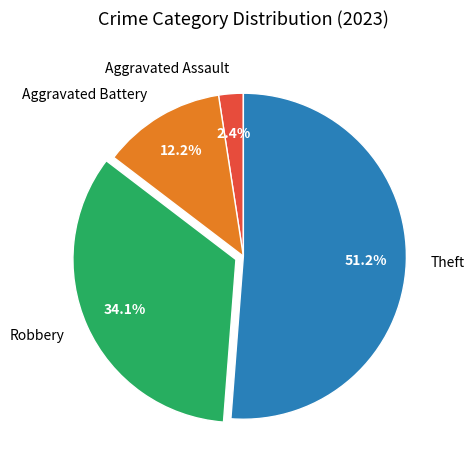

How many slices are in this pie chart?

4